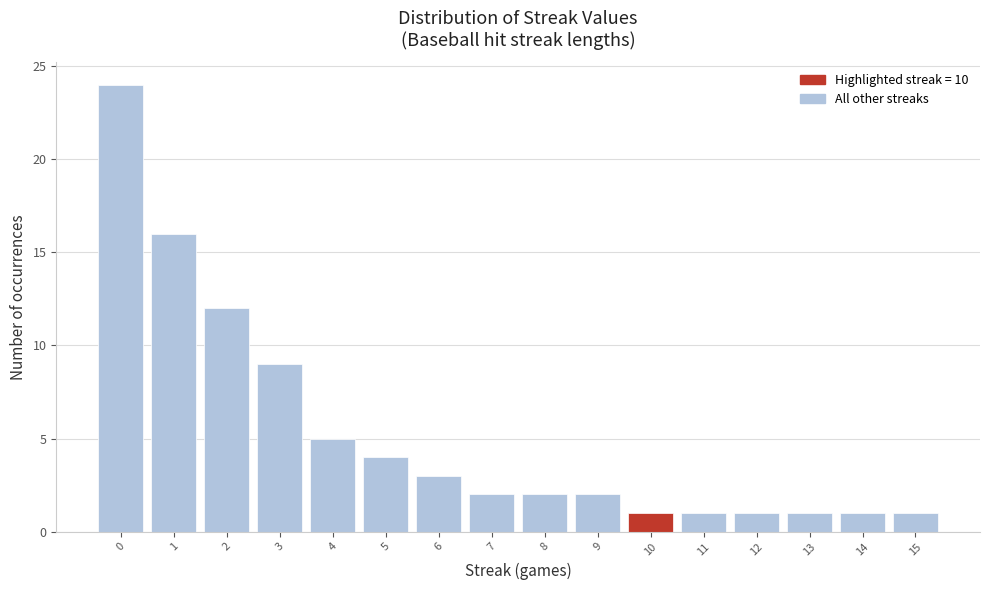

Reading left to right, list every bar in this chart as the range it spans on the x-axis followed by its height. The values are not printed on the chart, so give them approximately, as read against the axis.

-0.5 to 0.5: 24
0.5 to 1.5: 16
1.5 to 2.5: 12
2.5 to 3.5: 9
3.5 to 4.5: 5
4.5 to 5.5: 4
5.5 to 6.5: 3
6.5 to 7.5: 2
7.5 to 8.5: 2
8.5 to 9.5: 2
9.5 to 10.5: 1
10.5 to 11.5: 1
11.5 to 12.5: 1
12.5 to 13.5: 1
13.5 to 14.5: 1
14.5 to 15.5: 1